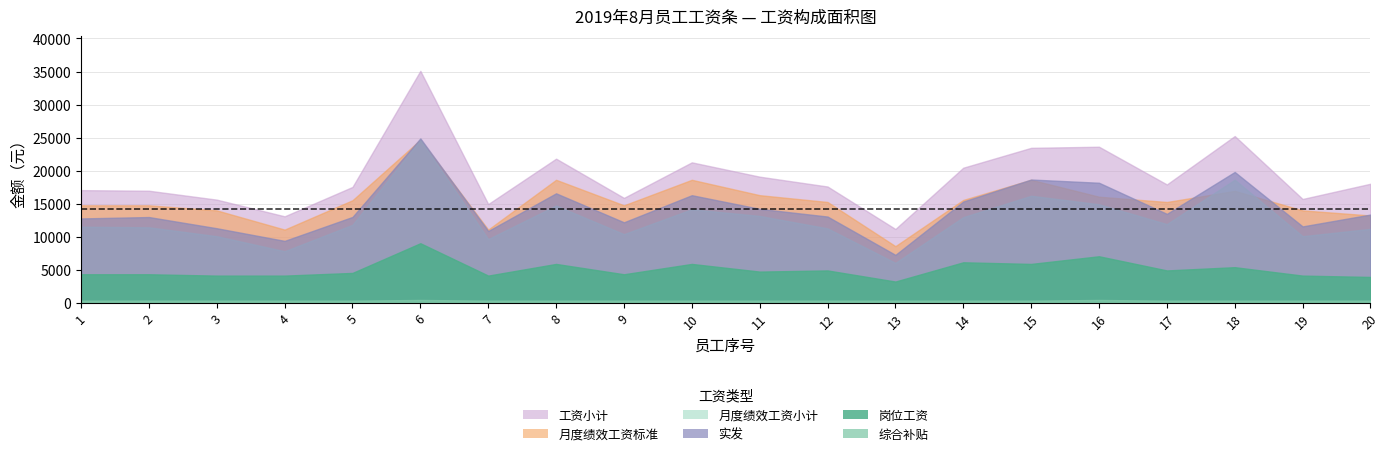

Which series changed the most between 1 and 17?

工资小计